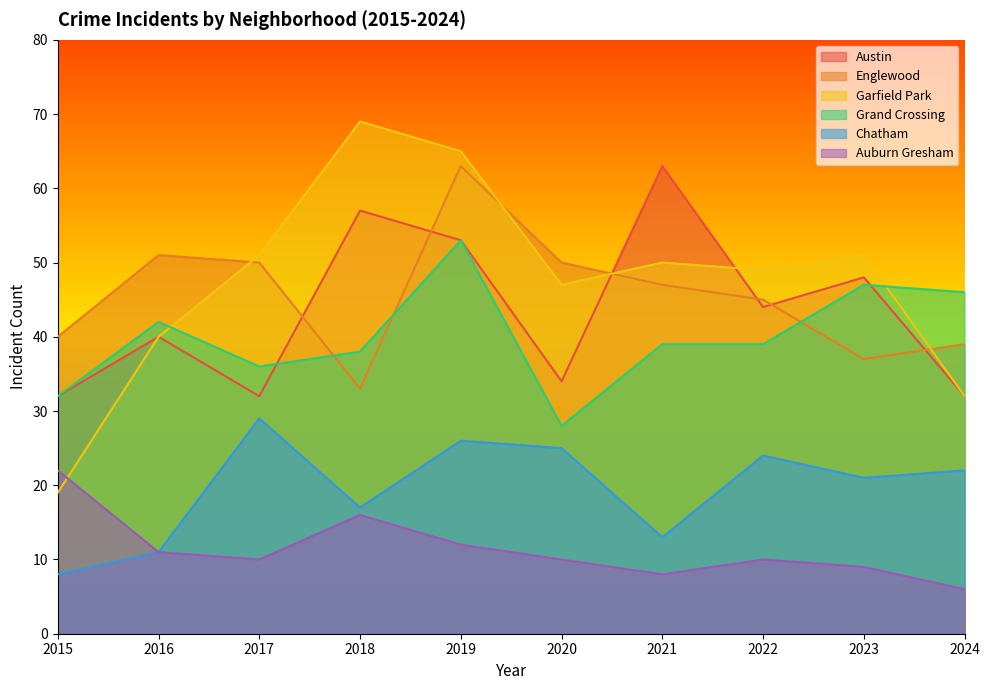

The value of Grand Crossing at 2020 is 45. True or false?

False